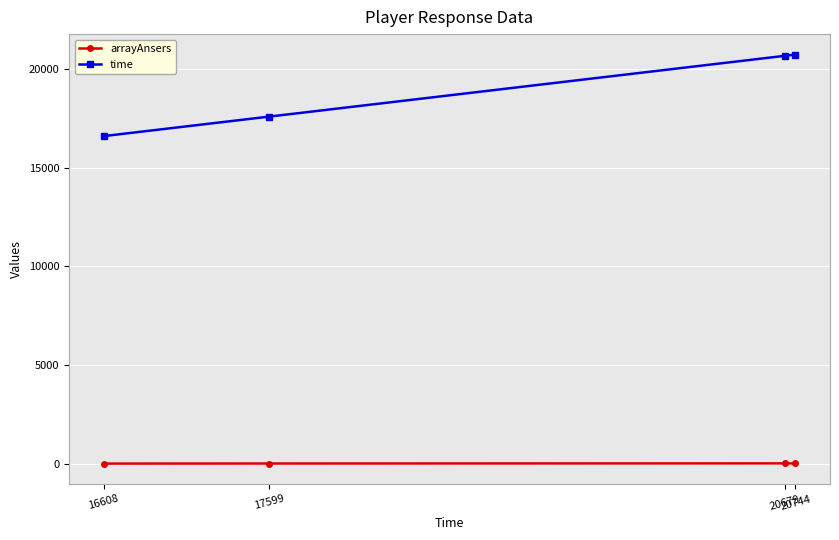

How many interior local peaks does the arrayAnsers series have?

1